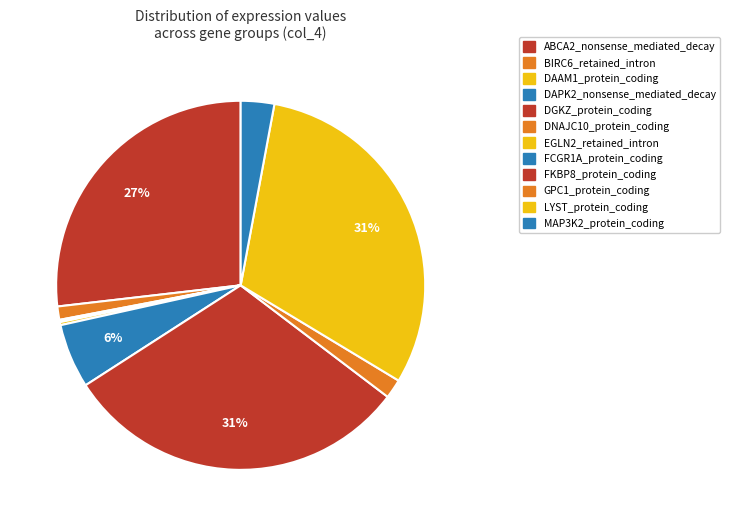

To the nearest percent, what is the combined percentage of EGLN2_retained_intron and GPC1_protein_coding?

2%